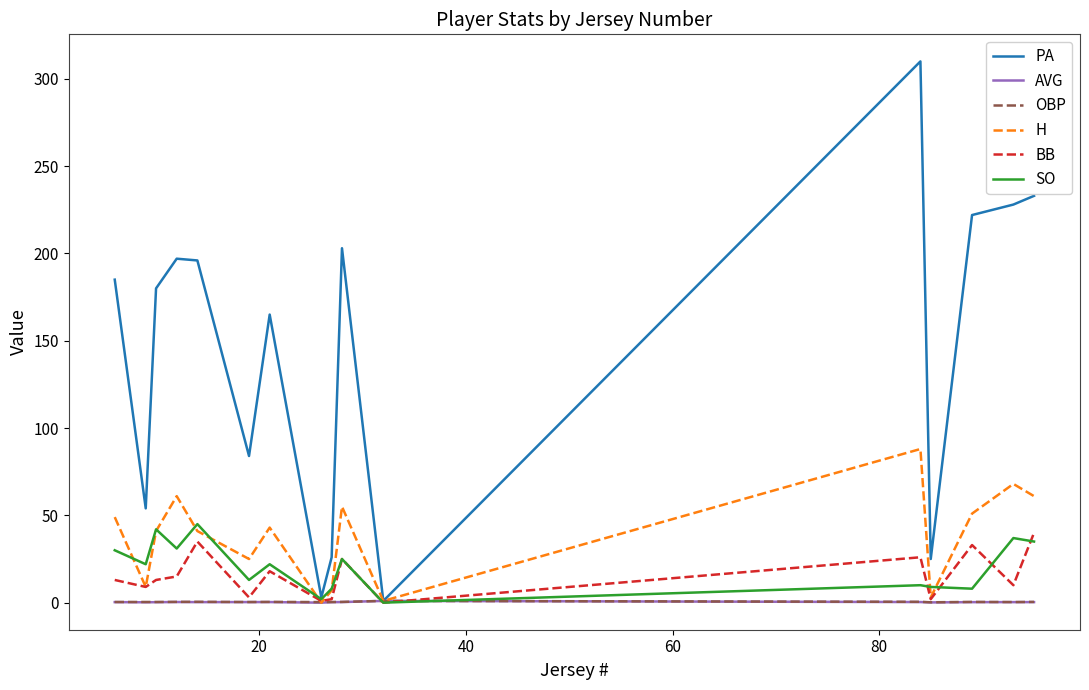

What is the greatest value displayed?

310.0